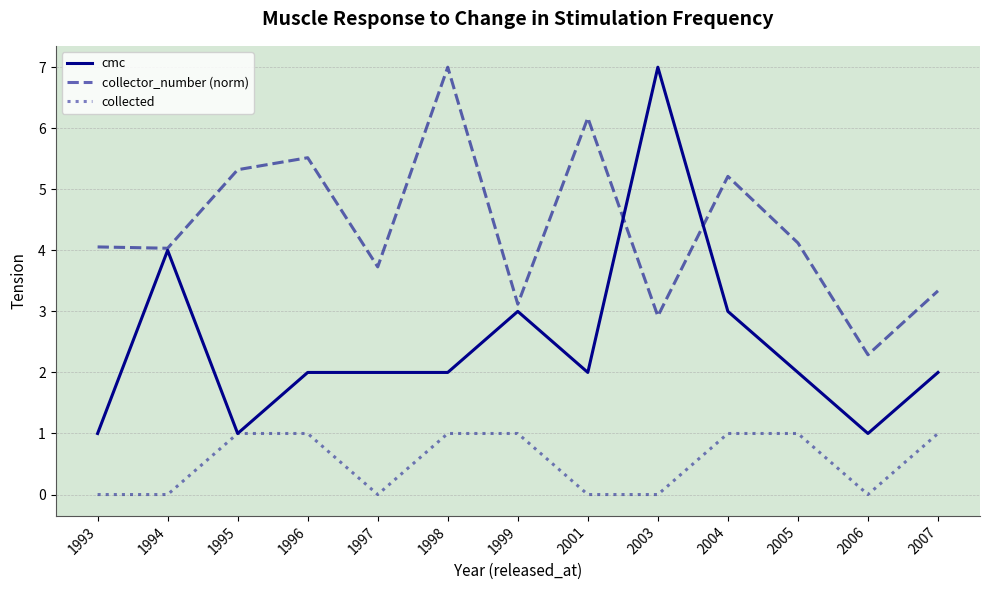

After their last crossing, which series has the higher values: collector_number (norm) or cmc?

collector_number (norm)